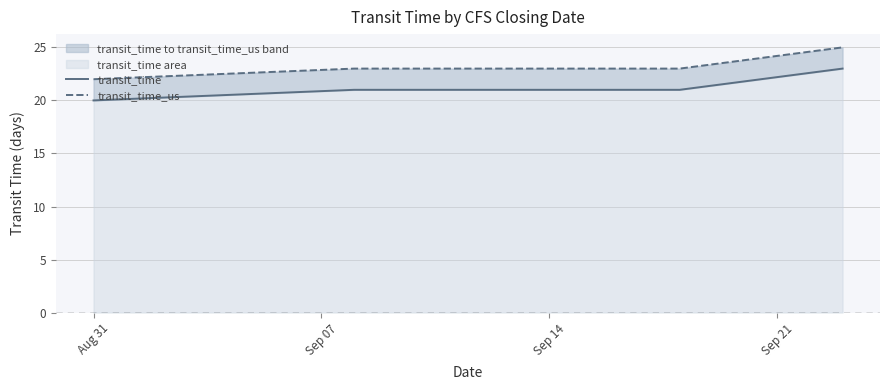

True or false: transit_time and transit_time_us cross at least once.

False